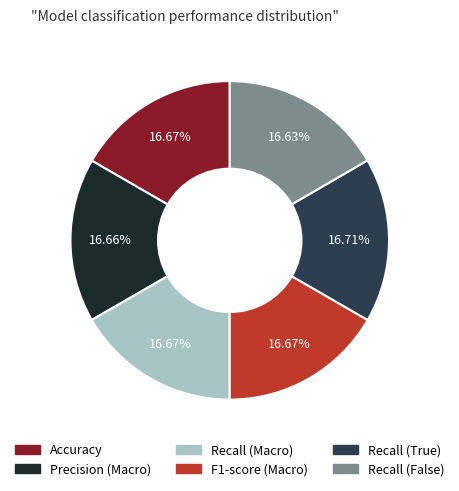

Does Recall (True) represent more than half of the total?

No